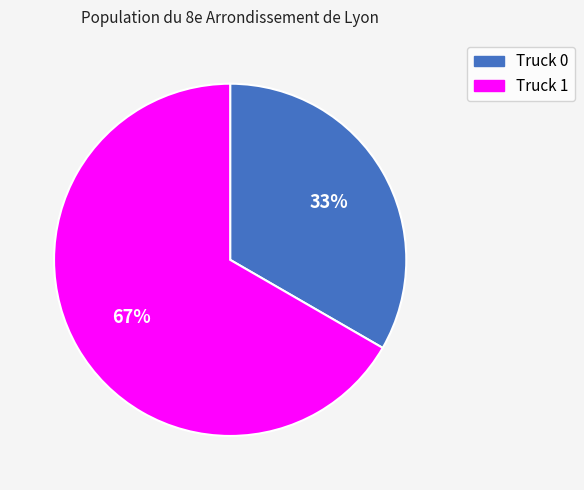

Between Truck 1 and Truck 0, which is larger?

Truck 1